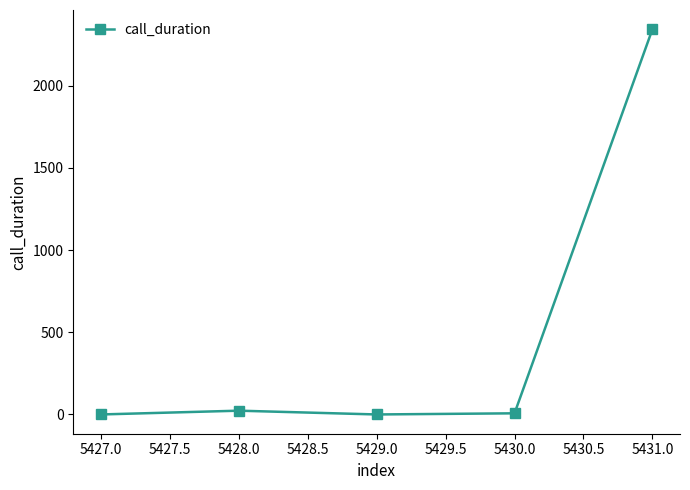

What is the change in value from 5429.0 to 5431.0?

+2344